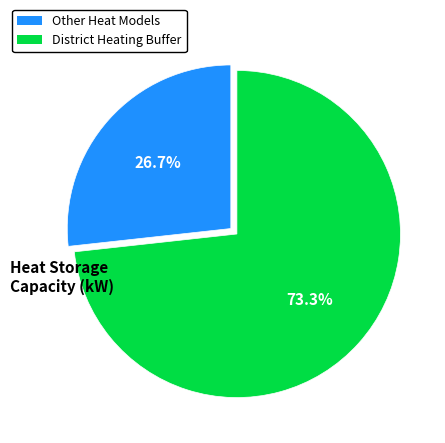

Is there a majority slice in this chart?

Yes